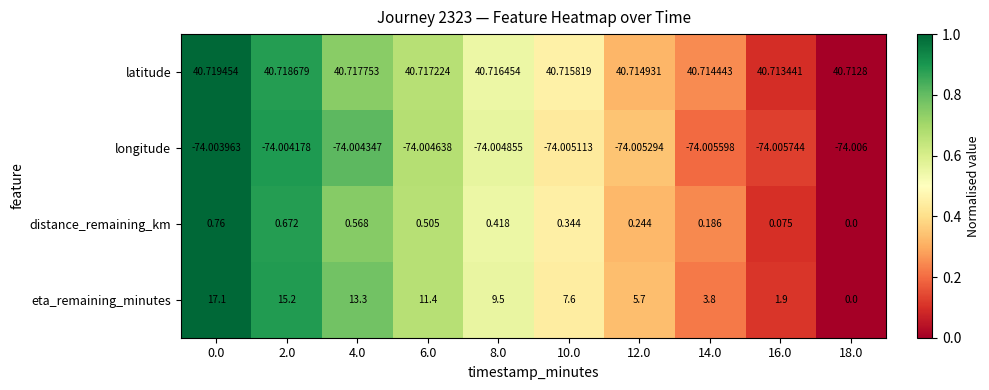

How many series are shown in this chart?

4